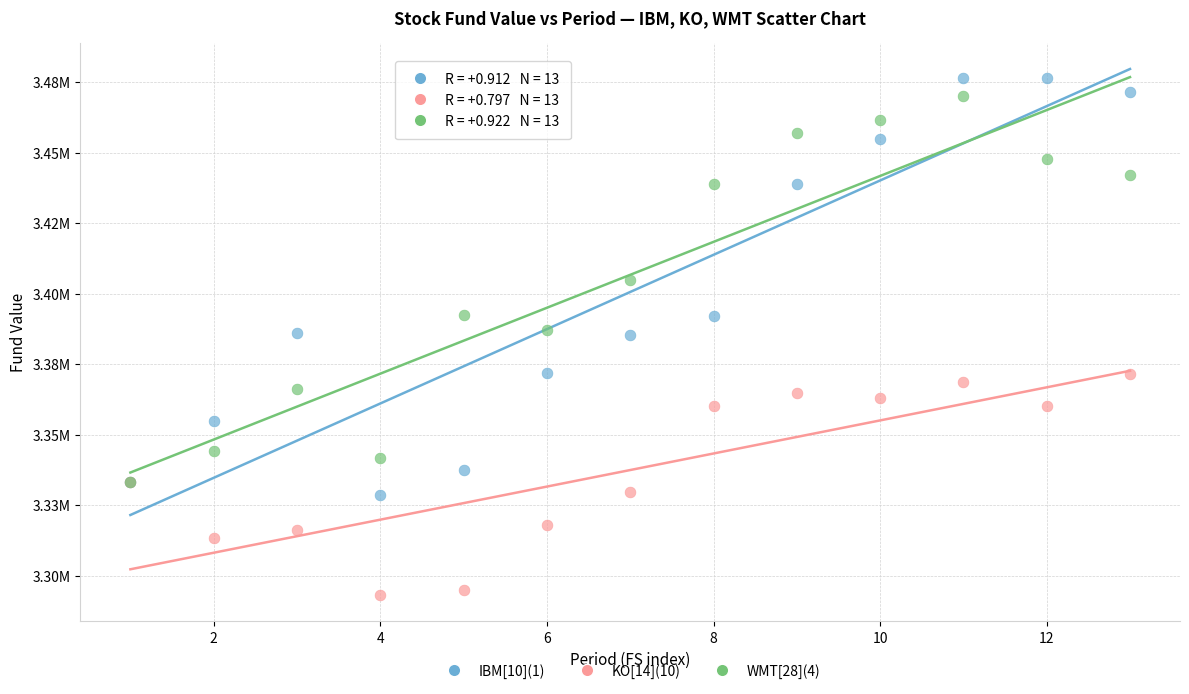

What are all the series names shown in the legend?

IBM[10](1), KO[14](10), WMT[28](4)